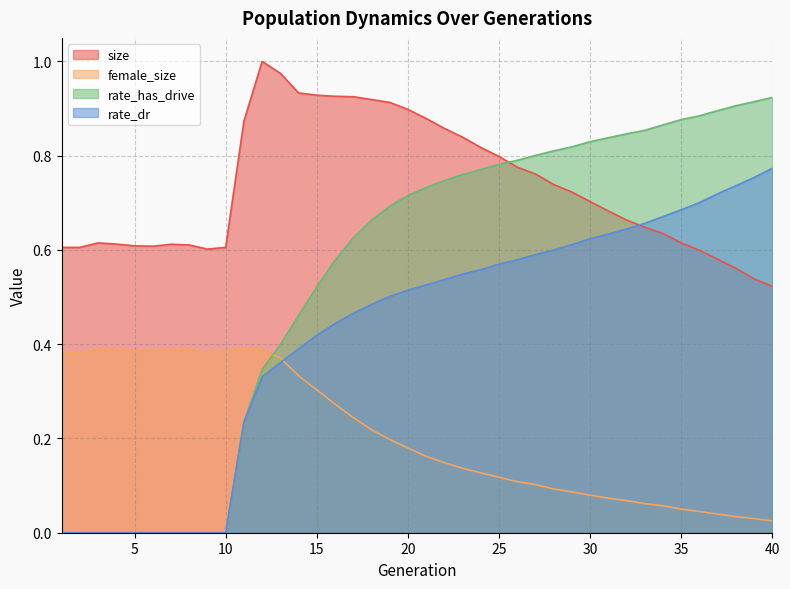

True or false: size has a value of 1.1 at 8.

False